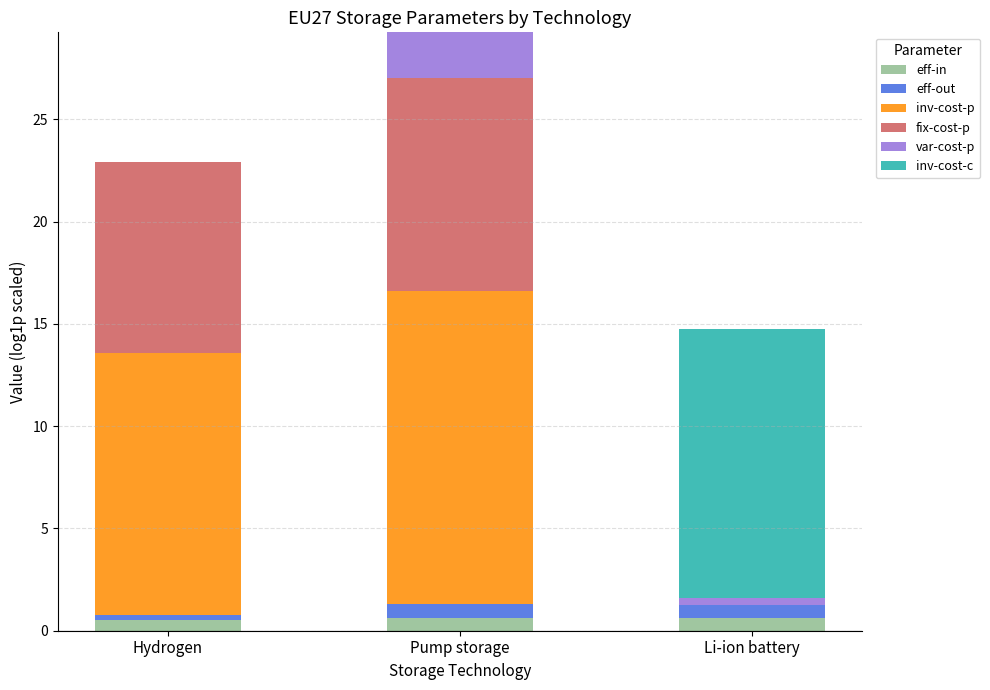

At which category is the sum across all series the highest?

Pump storage